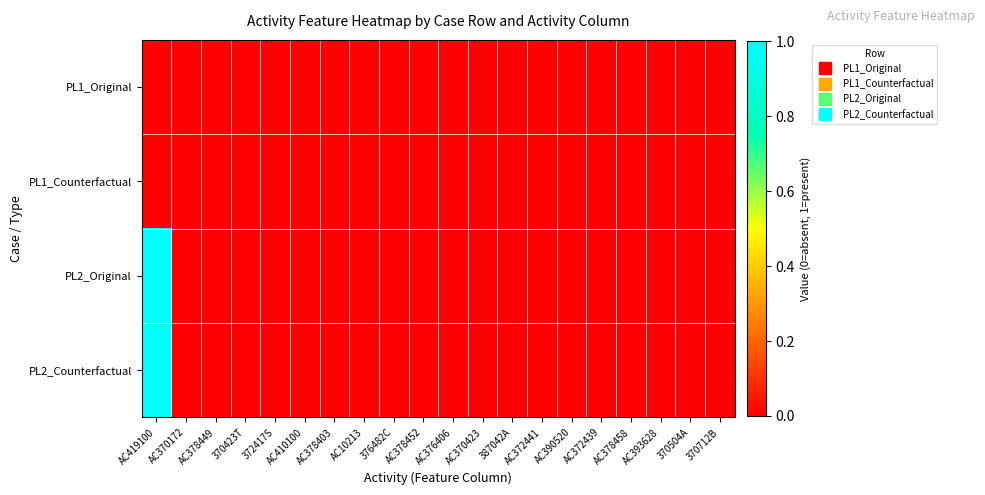

Reading left to right, extract all data points from this chart.

PL1_Original: AC419100=0	AC370172=0	AC378449=0	370423T=0	372417S=0	AC410100=0	AC378403=0	AC10213=0	376482C=0	AC378452=0	AC376406=0	AC370423=0	387042A=0	AC372441=0	AC390520=0	AC372439=0	AC378458=0	AC393628=0	370504A=0	370712B=0
PL1_Counterfactual: AC419100=0	AC370172=0	AC378449=0	370423T=0	372417S=0	AC410100=0	AC378403=0	AC10213=0	376482C=0	AC378452=0	AC376406=0	AC370423=0	387042A=0	AC372441=0	AC390520=0	AC372439=0	AC378458=0	AC393628=0	370504A=0	370712B=0
PL2_Original: AC419100=1	AC370172=0	AC378449=0	370423T=0	372417S=0	AC410100=0	AC378403=0	AC10213=0	376482C=0	AC378452=0	AC376406=0	AC370423=0	387042A=0	AC372441=0	AC390520=0	AC372439=0	AC378458=0	AC393628=0	370504A=0	370712B=0
PL2_Counterfactual: AC419100=1	AC370172=0	AC378449=0	370423T=0	372417S=0	AC410100=0	AC378403=0	AC10213=0	376482C=0	AC378452=0	AC376406=0	AC370423=0	387042A=0	AC372441=0	AC390520=0	AC372439=0	AC378458=0	AC393628=0	370504A=0	370712B=0